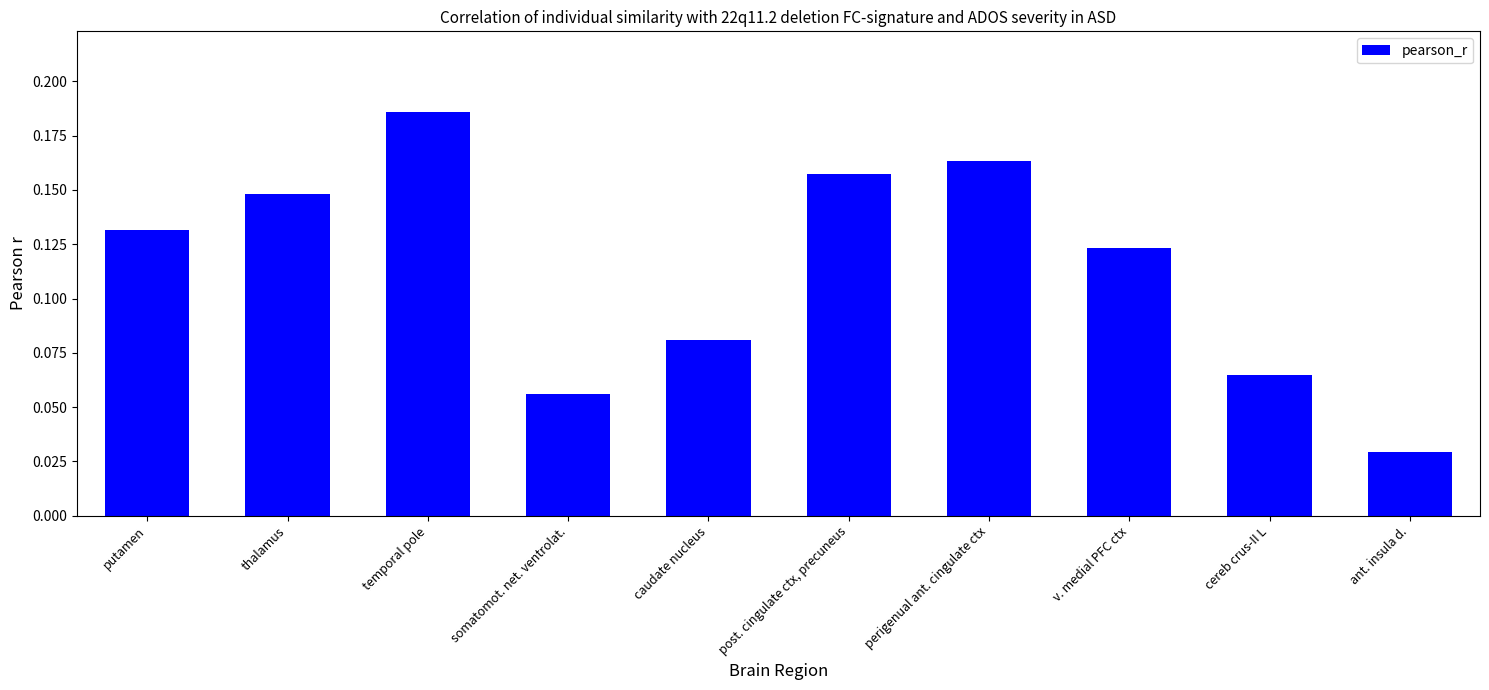

Which category has the highest value across all series?

temporal pole